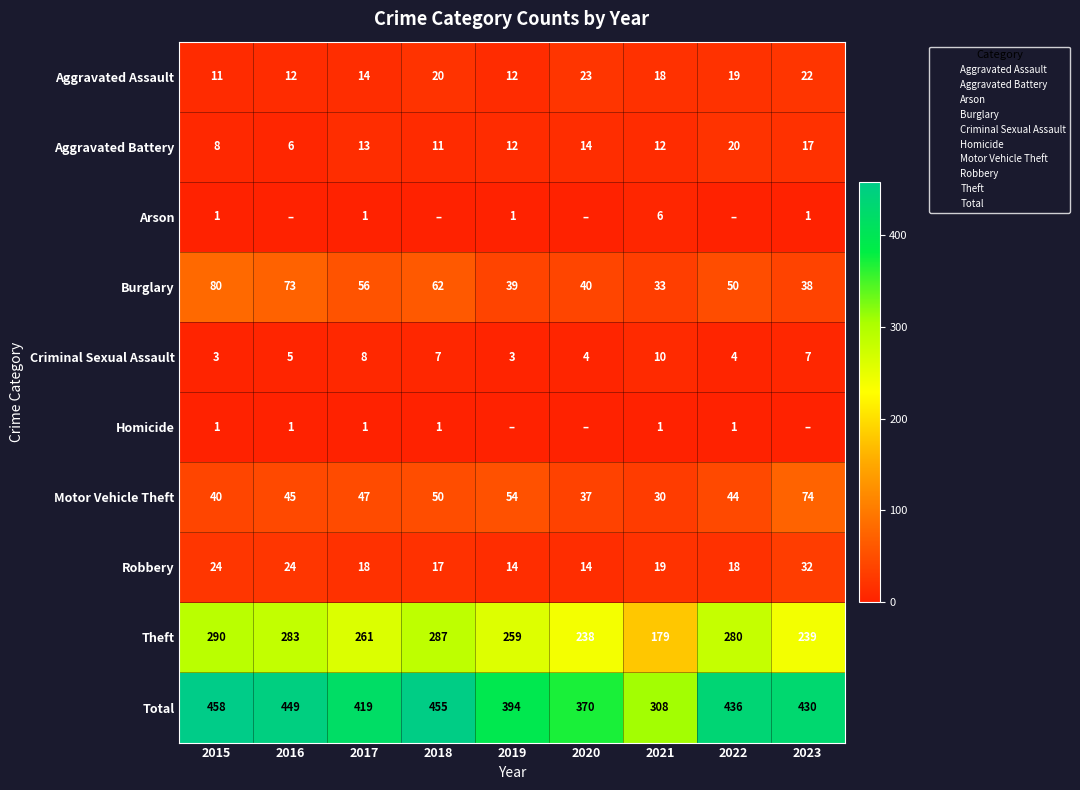

Which has a higher value, 2022 or 2021?

2022